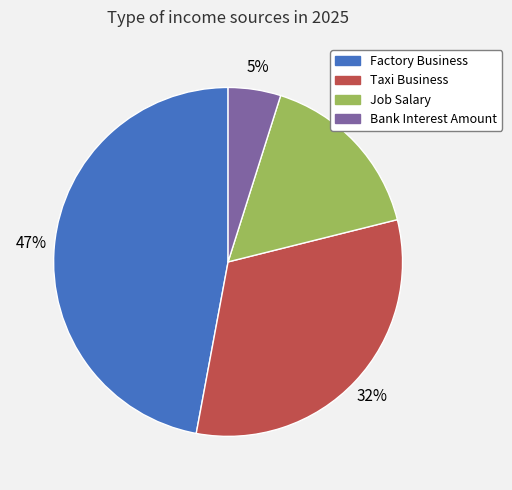

To the nearest percent, what portion does Bank Interest Amount represent?

5%